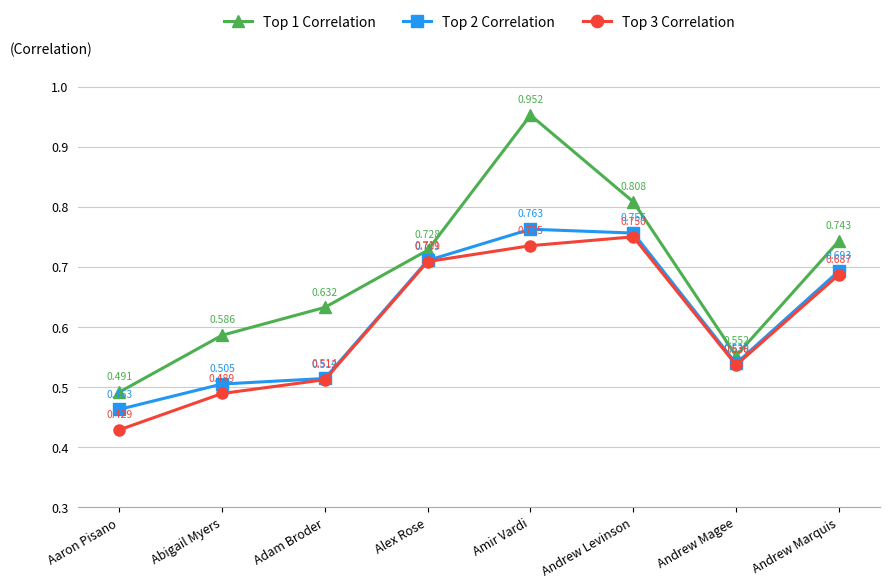

True or false: Top 3 Correlation and Top 2 Correlation cross at least once.

False